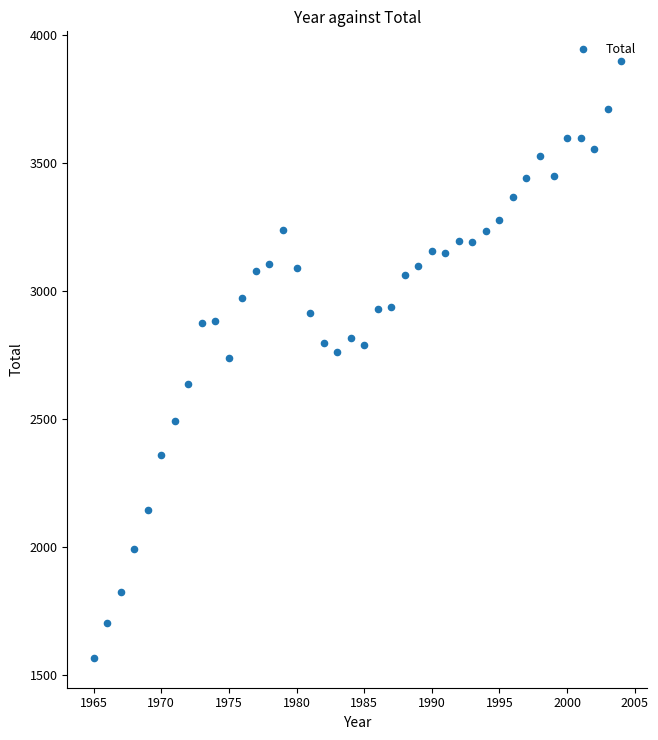

What is the range of X values (max minus min)?

39.0